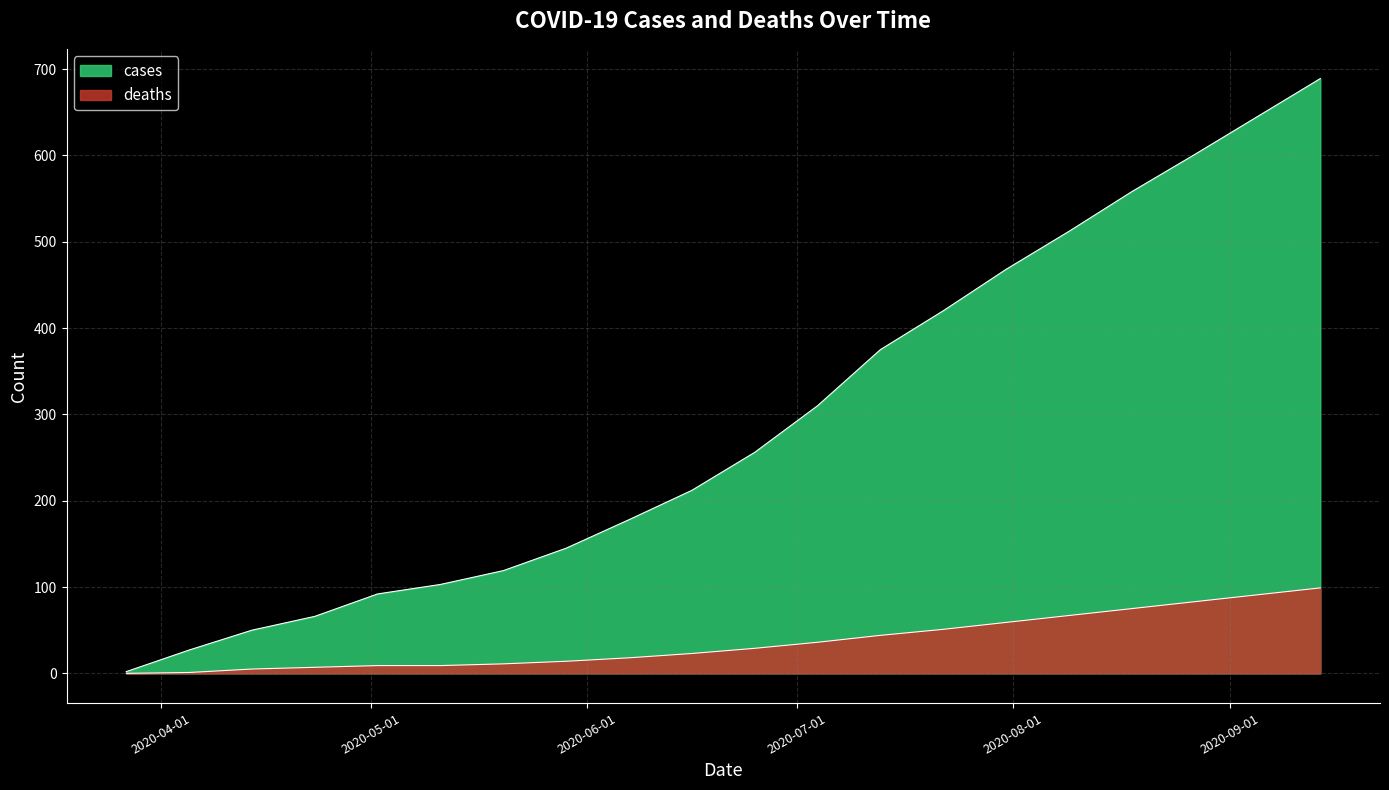

True or false: cases and deaths cross at least once.

False